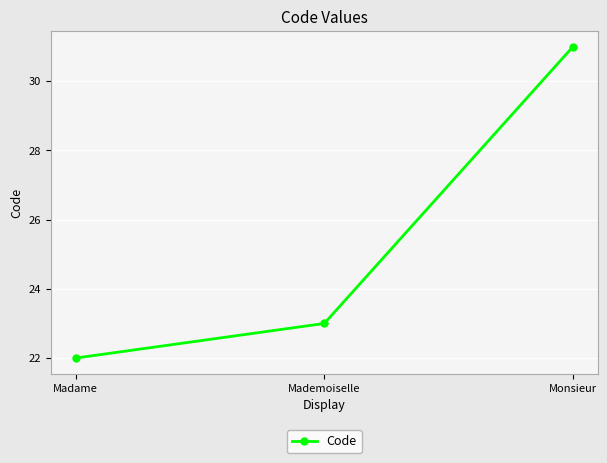

How many lines are shown in the chart?

1